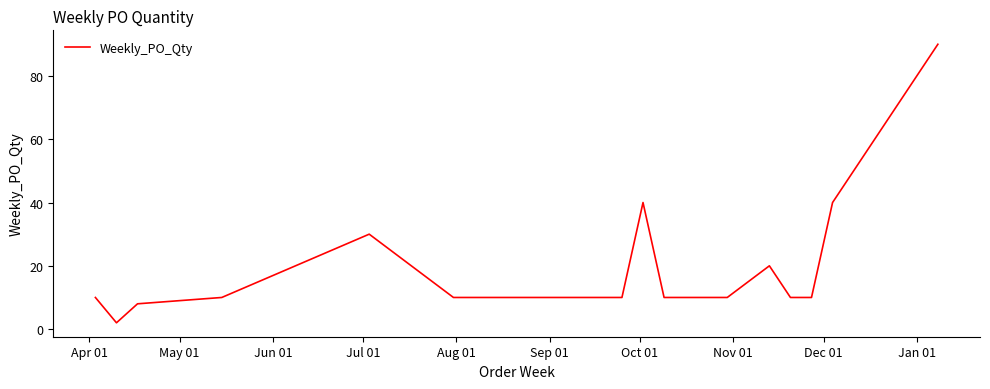

What is the difference between the maximum and minimum values?

88